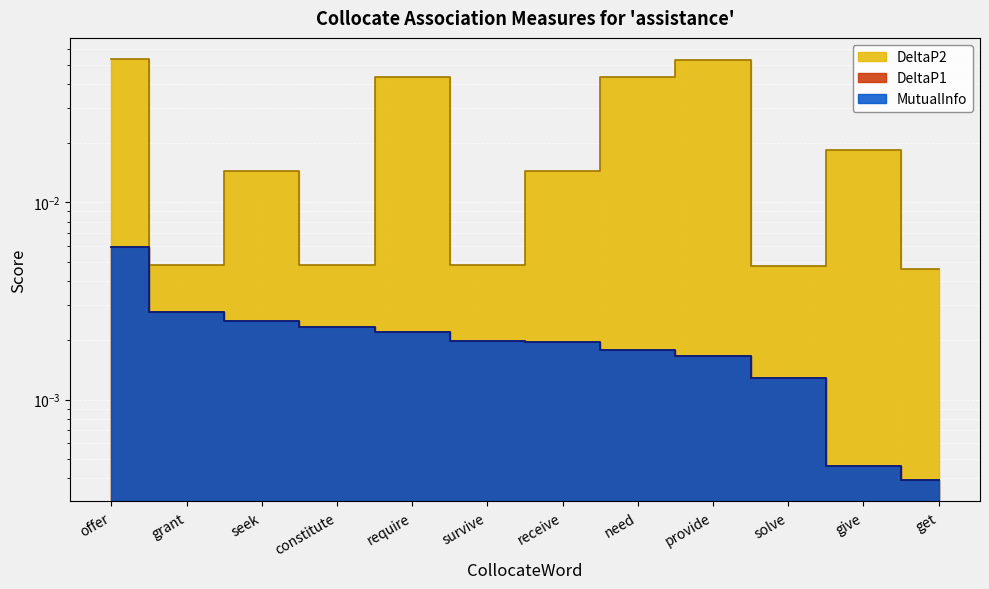

What position from the right is survive?

7